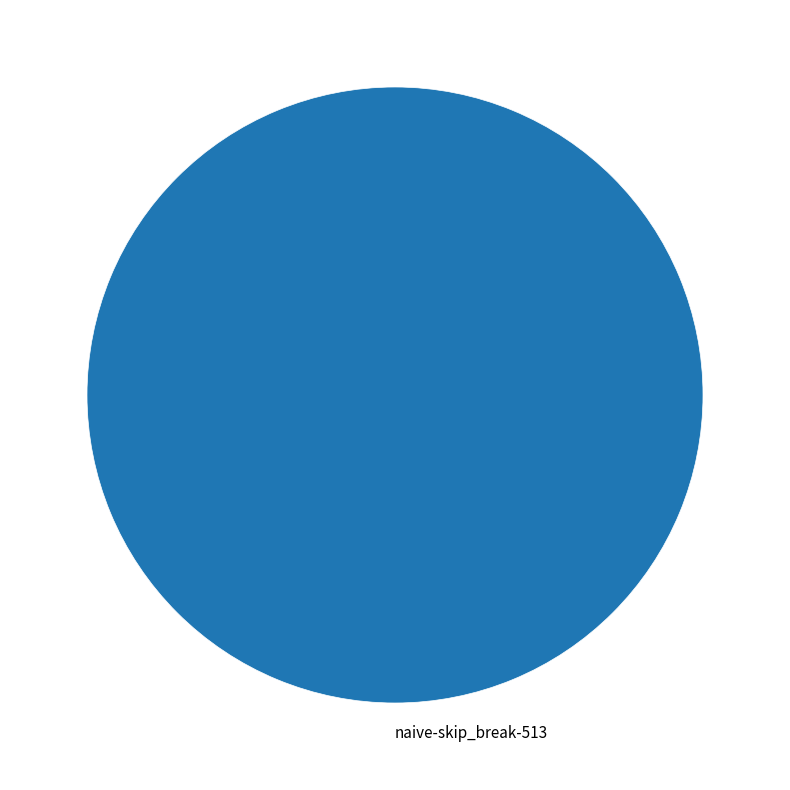

Does any single category account for the majority?

Yes